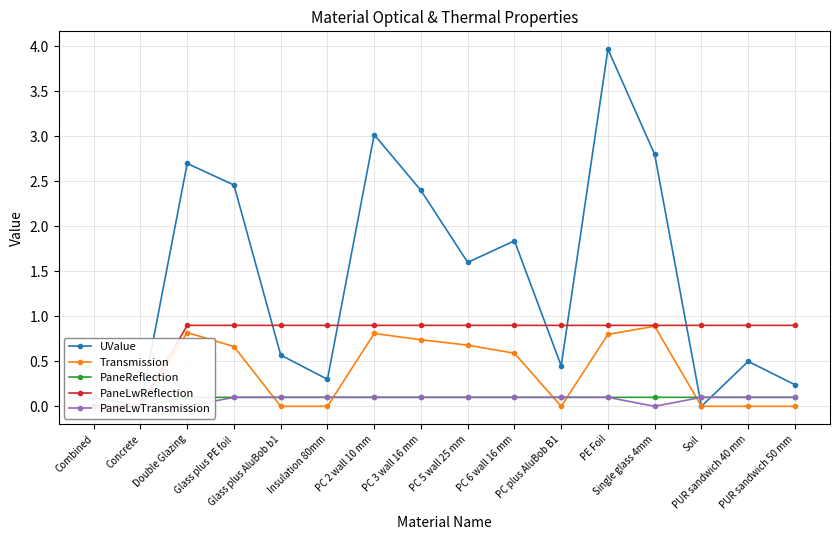

What is the sum of the Transmission values at Glass plus PE foil and PUR sandwich 50 mm?

0.7